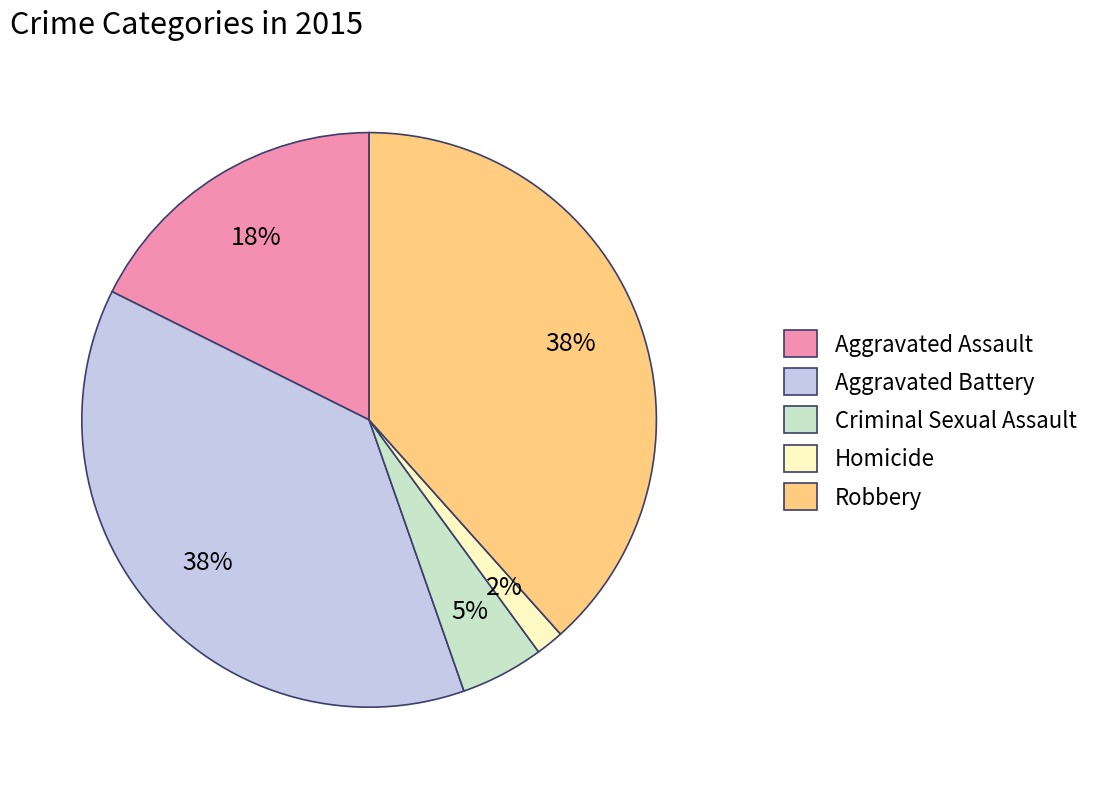

To the nearest percent, what percentage of the pie is Aggravated Assault?

18%